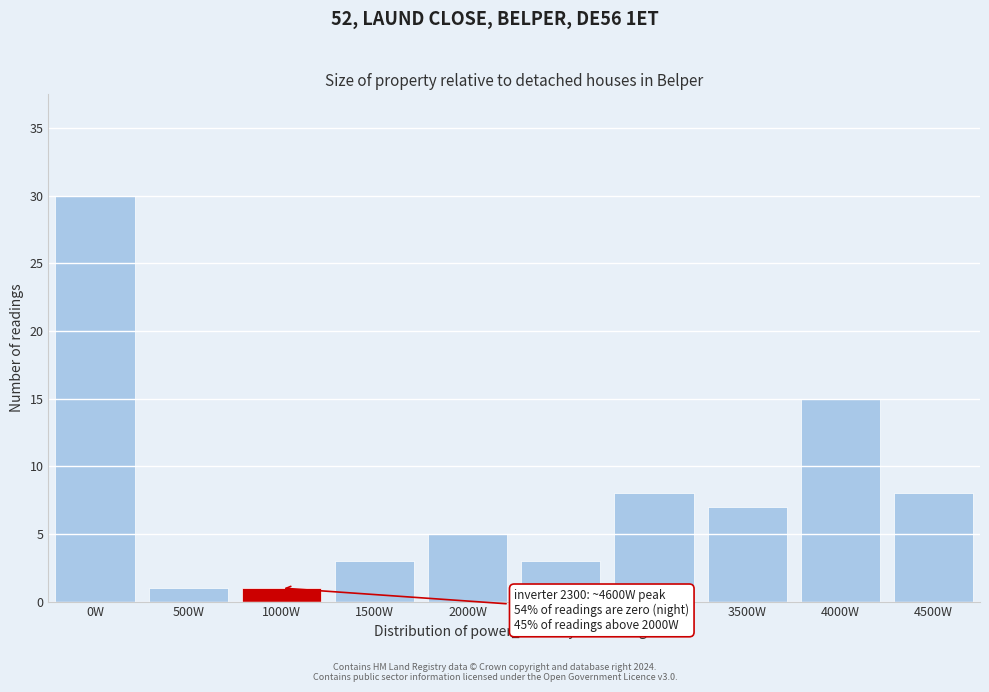

Reading left to right, extract all data points from this chart.

0W=30	500W=1	1000W=1	1500W=3	2000W=5	2500W=3	3000W=8	3500W=7	4000W=15	4500W=8